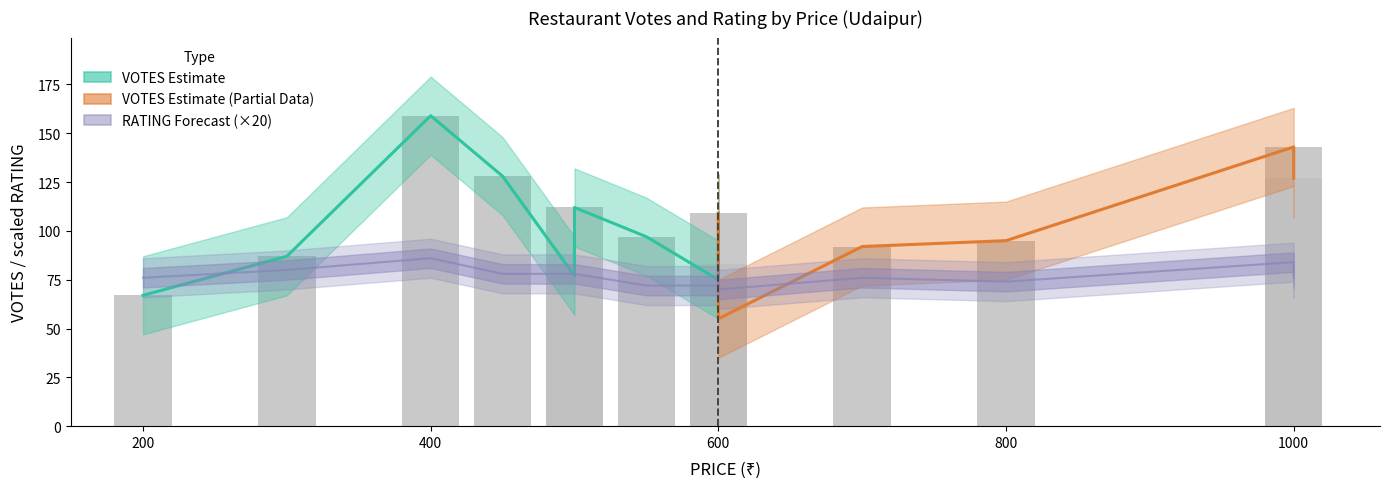

Are the bars grouped side by side (vs. stacked)?

Yes